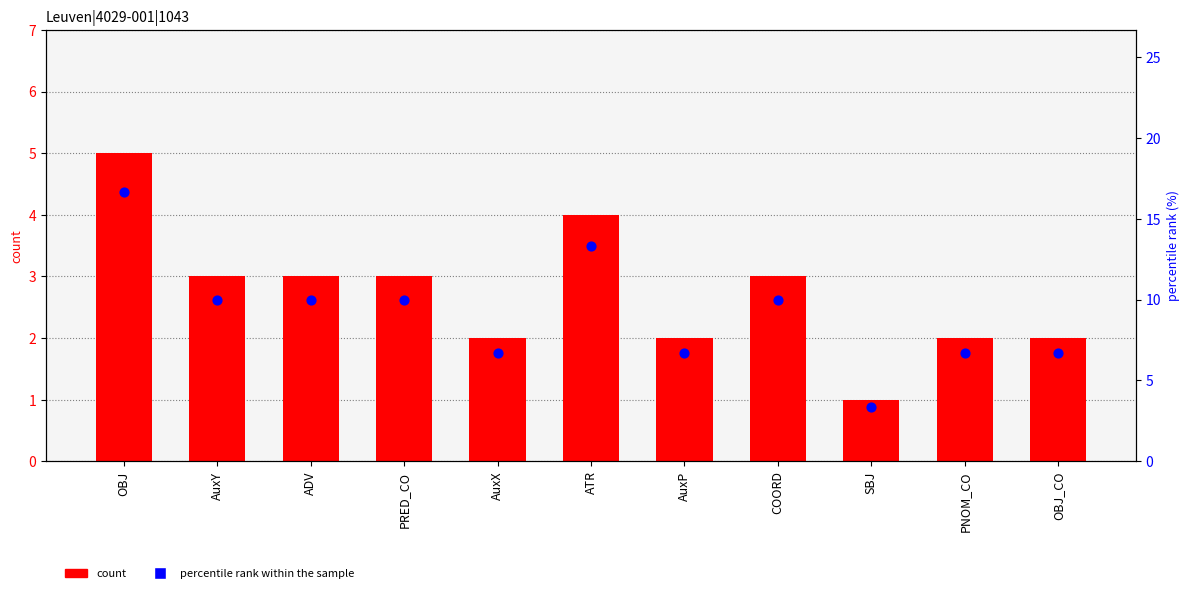

What is the total value across all series at ADV?

13.0